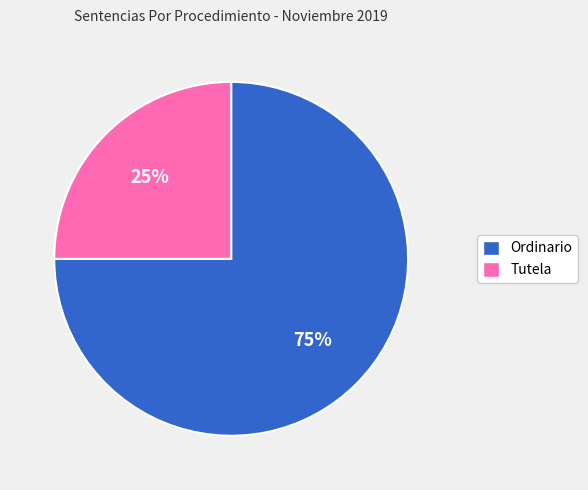

True or false: Tutela accounts for 25% of the total.

True